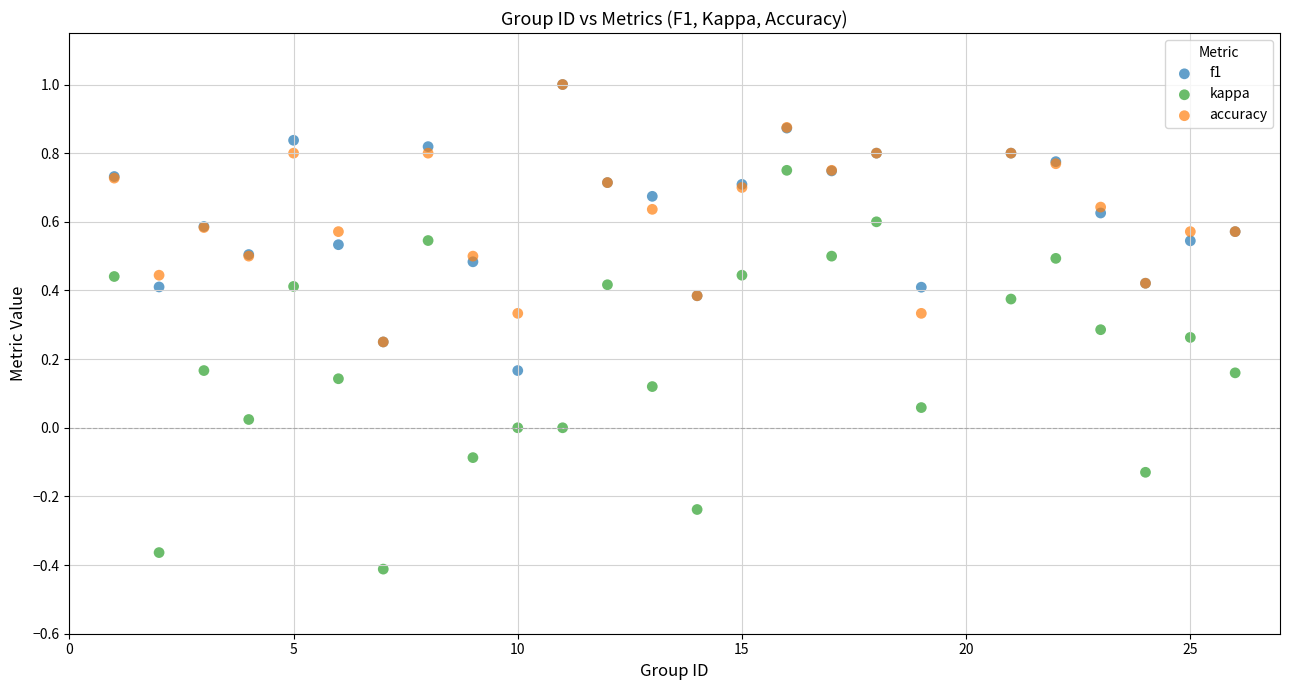

Which series contains the lowest Y value?

kappa